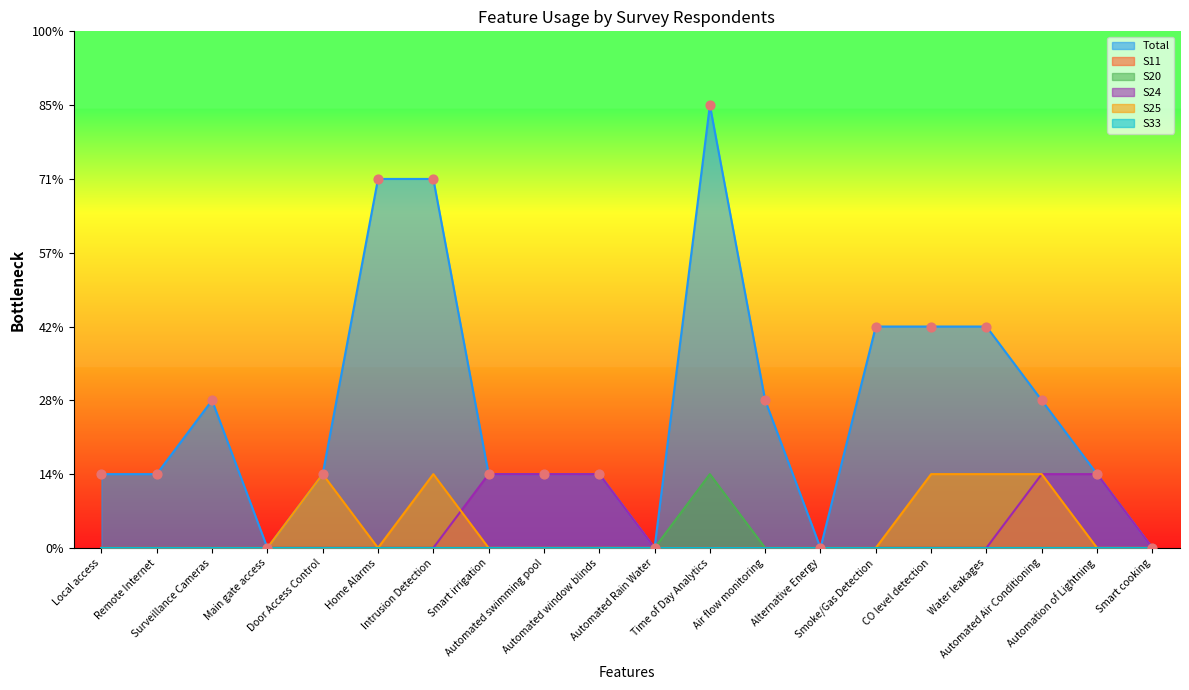

Which series has the largest total across all categories?

Total